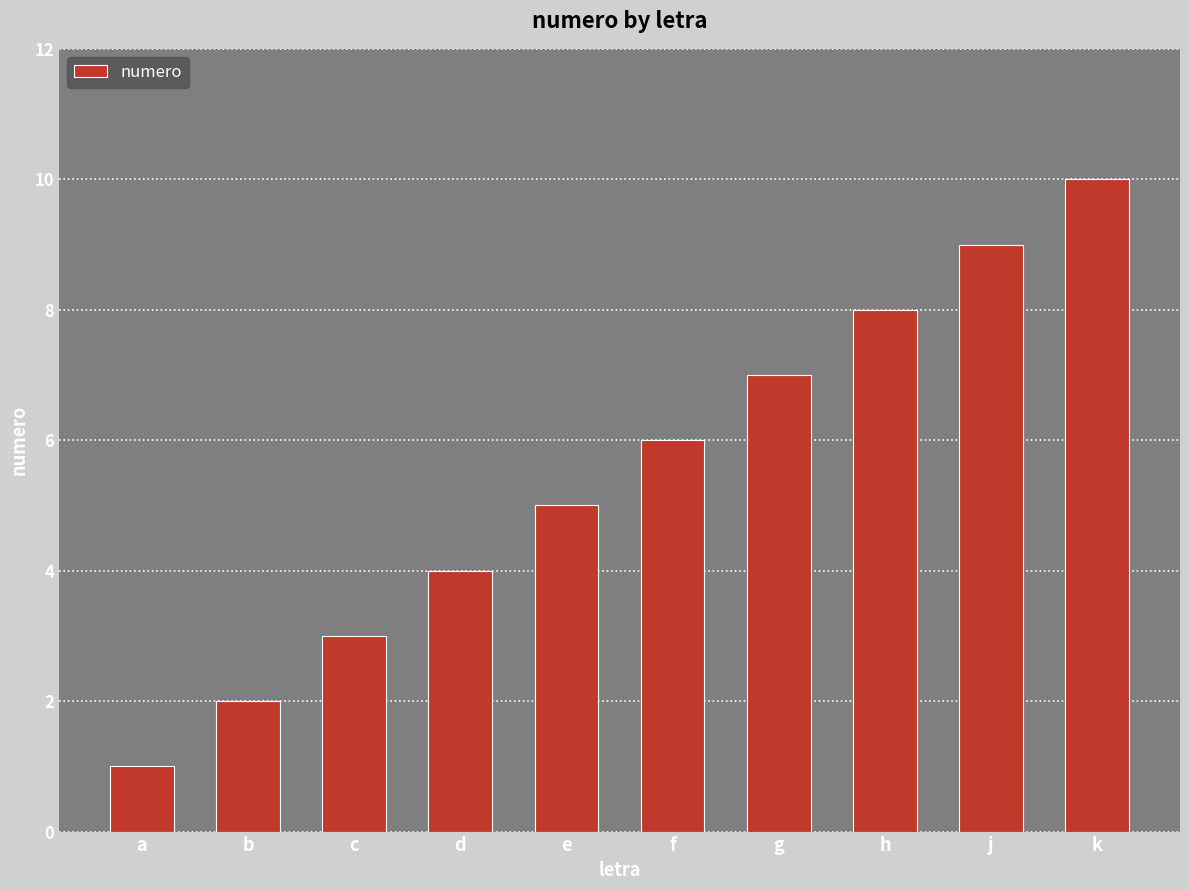

At which category does the chart reach its minimum across all series?

a